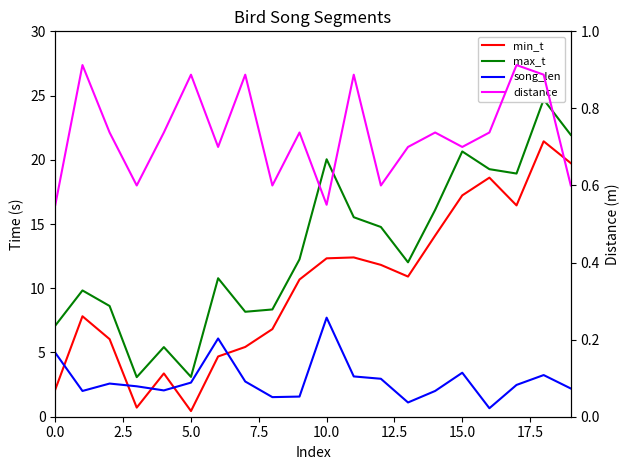

What is the greatest value displayed?

24.7